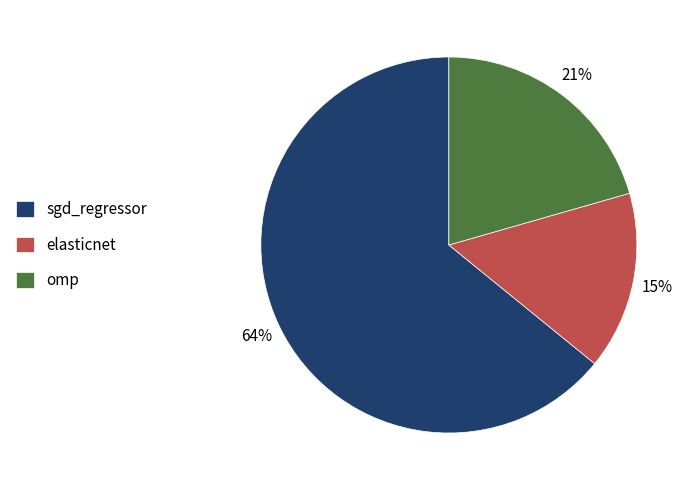

To the nearest percent, what percentage of the pie is elasticnet?

15%